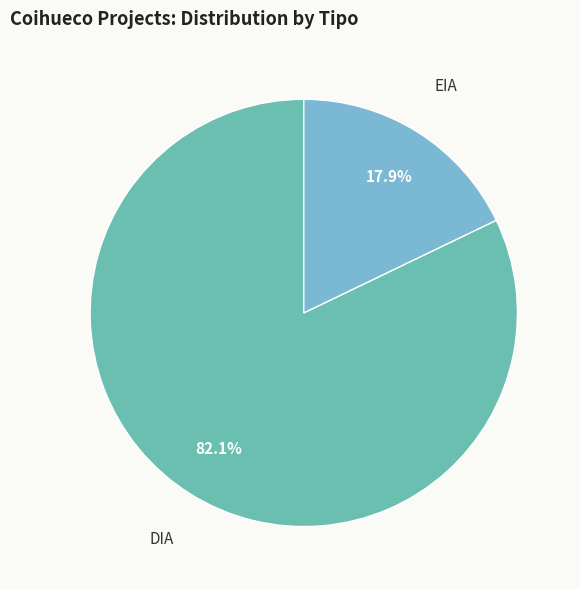

To the nearest percent, what is the difference between the largest and smallest slice percentages?

64%